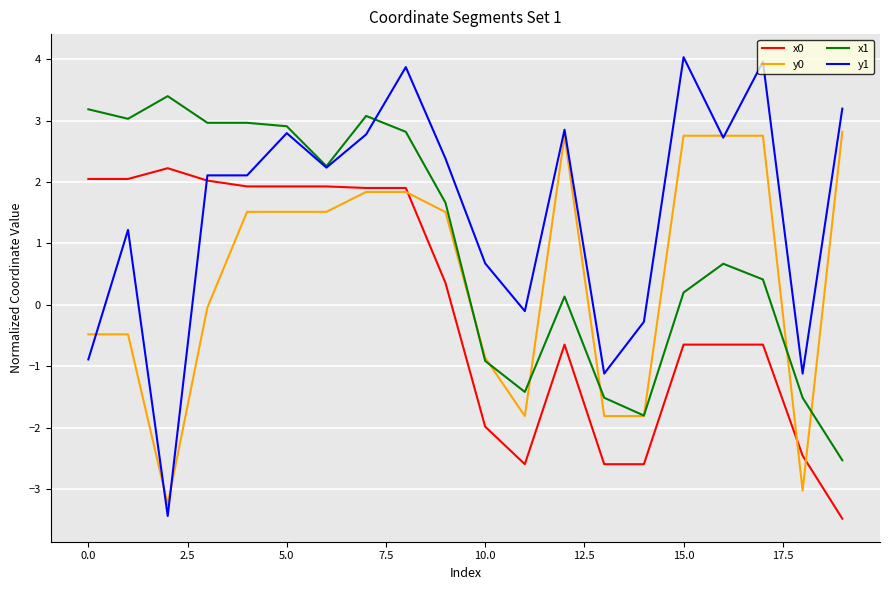

After their last crossing, which series has the higher values: x0 or y1?

y1